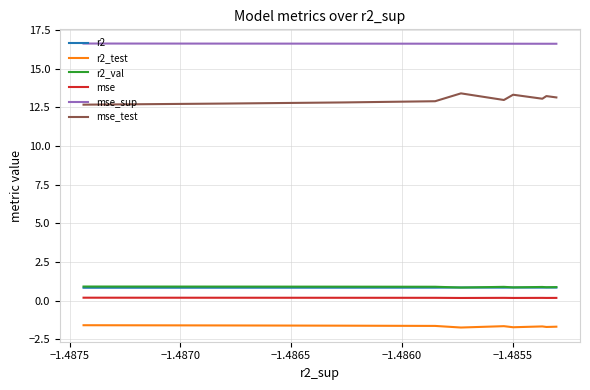

At which category does mse reach its first local valley?

−1.4875